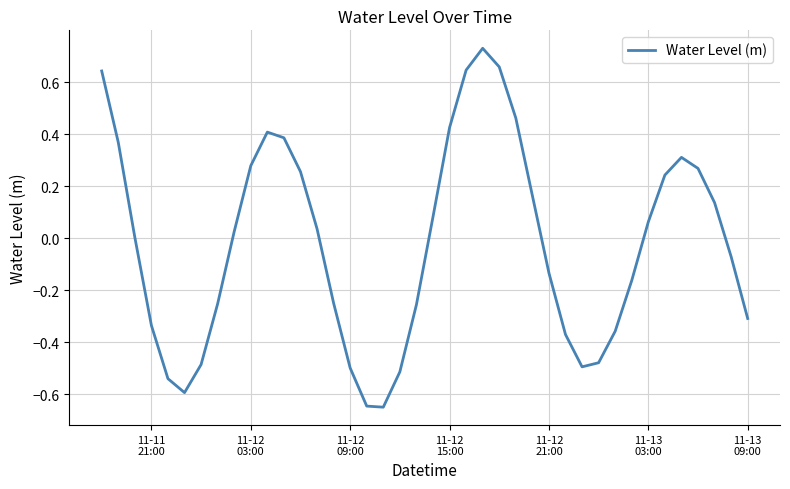

What is the difference between the maximum and minimum values?

1.4